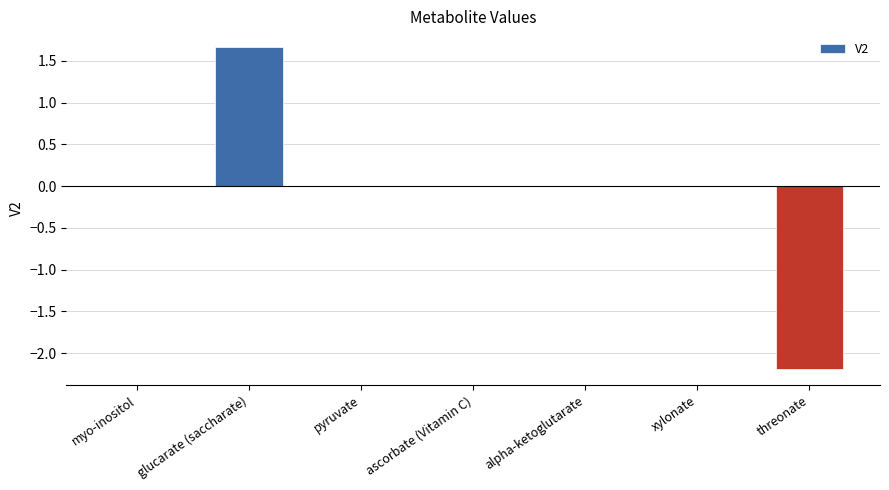

The chart shows a value of 2.2 at myo-inositol. True or false?

False